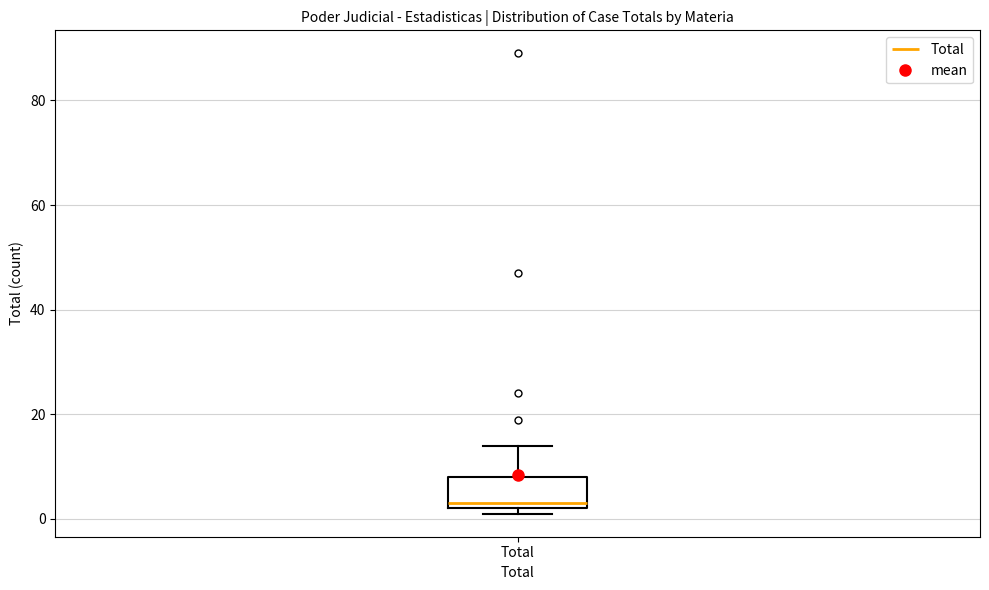

Read this box plot against the y-axis: the position of the median line, the range covered by the box, and the ends of both whiskers. The values are not printed on the chart, so give them approximately, as read against the axis.

median 4, box 2 to 8, whiskers 2 (just below the box's lower edge) to 14